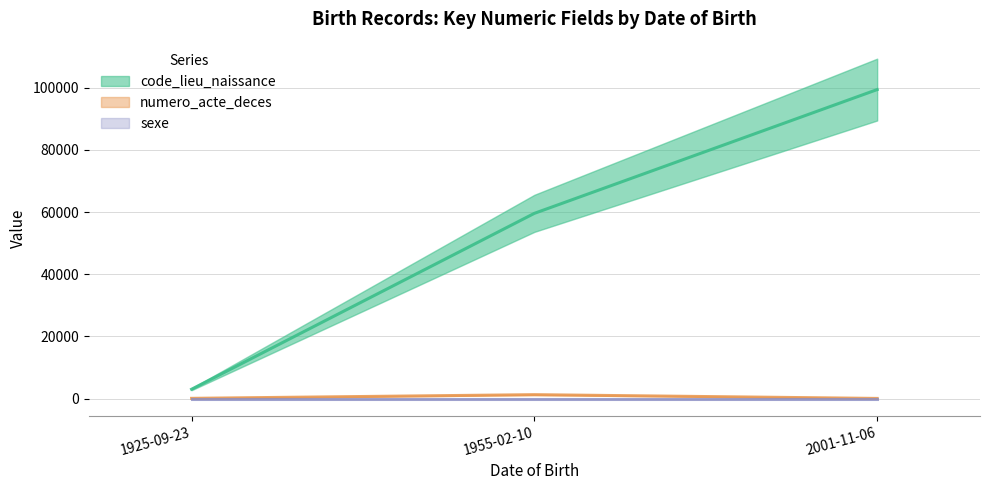

What is the average value of the sexe (central) series?

1